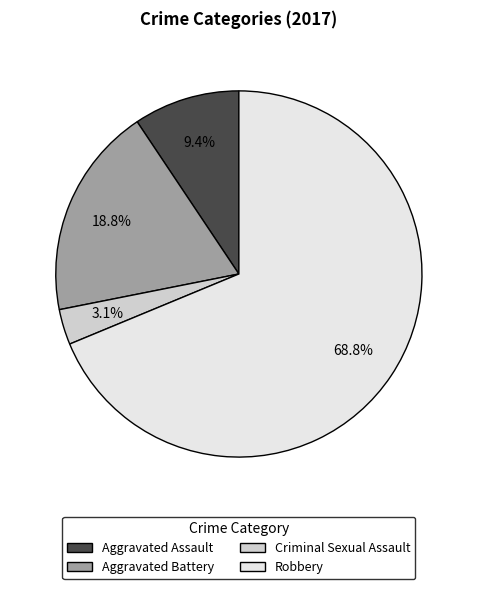

Approximately how many times larger is the value at Aggravated Assault compared to Aggravated Battery?

0.5